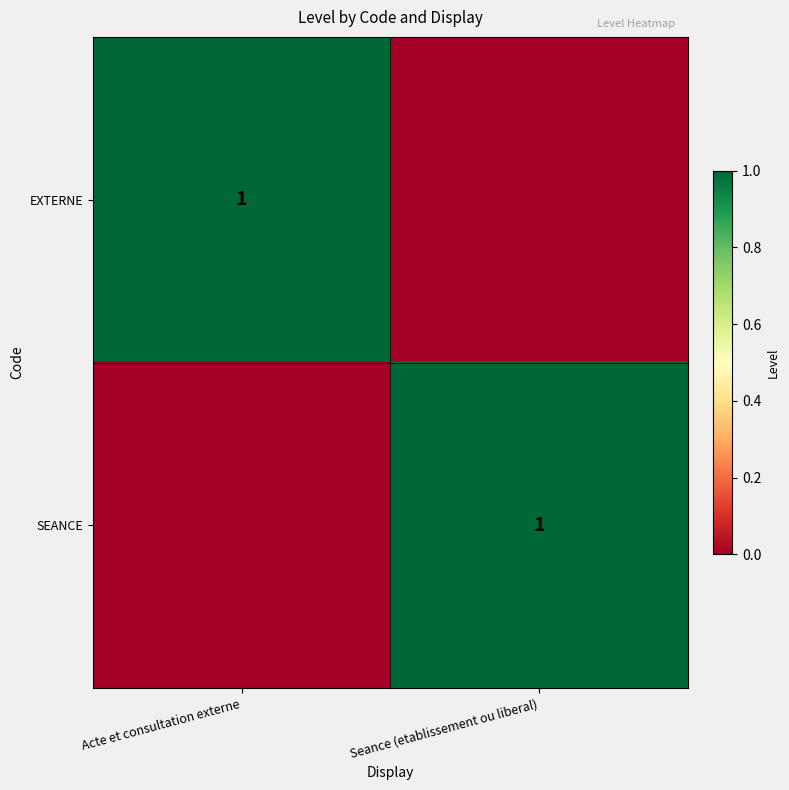

At which category is the sum across all series the highest?

Acte et consultation externe